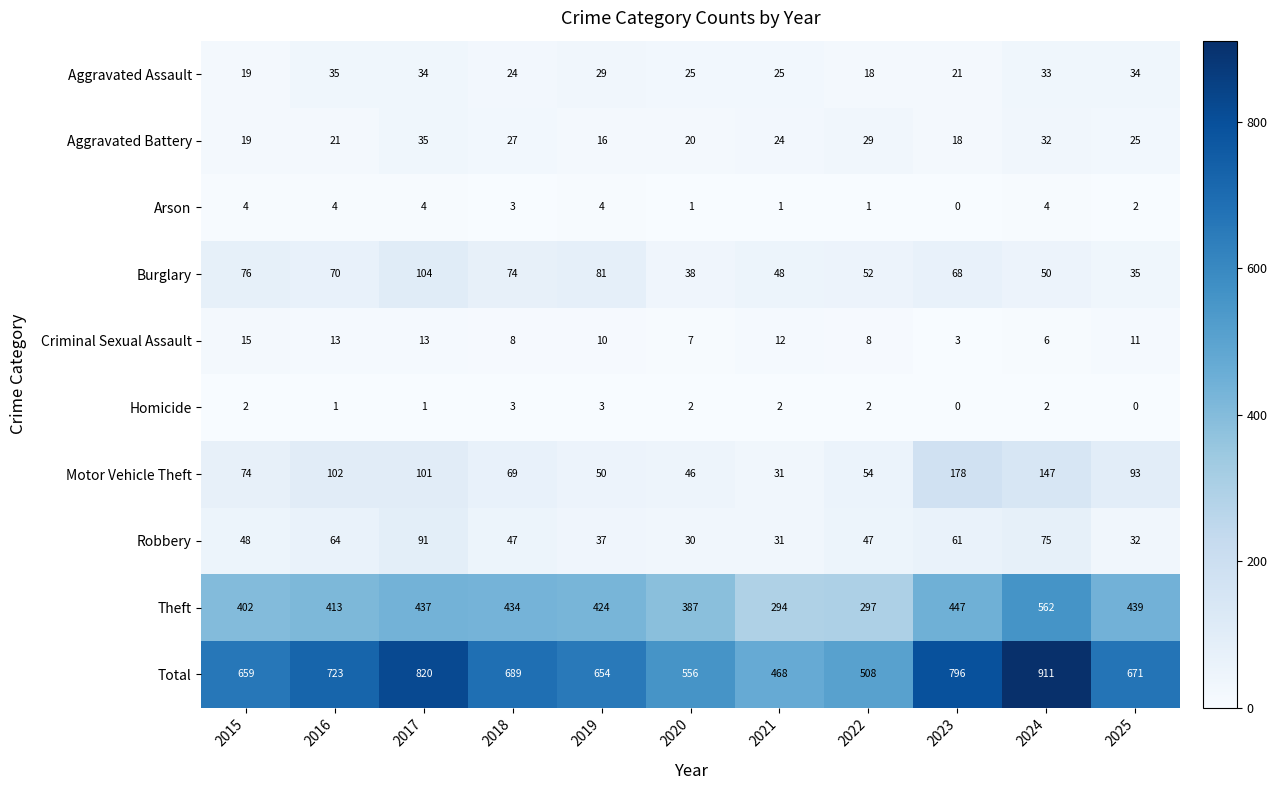

What is the total value across all series at 2020?

1112